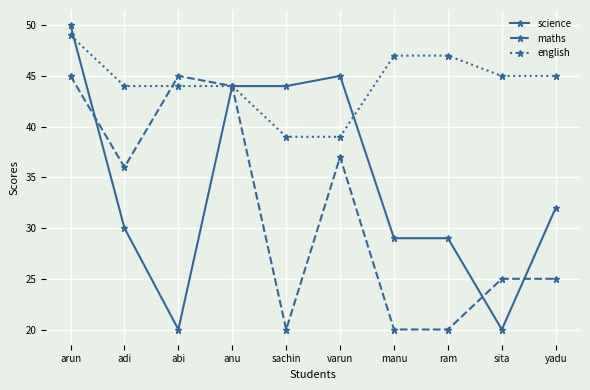

Between which two adjacent categories do english and maths first intersect?

adi and abi